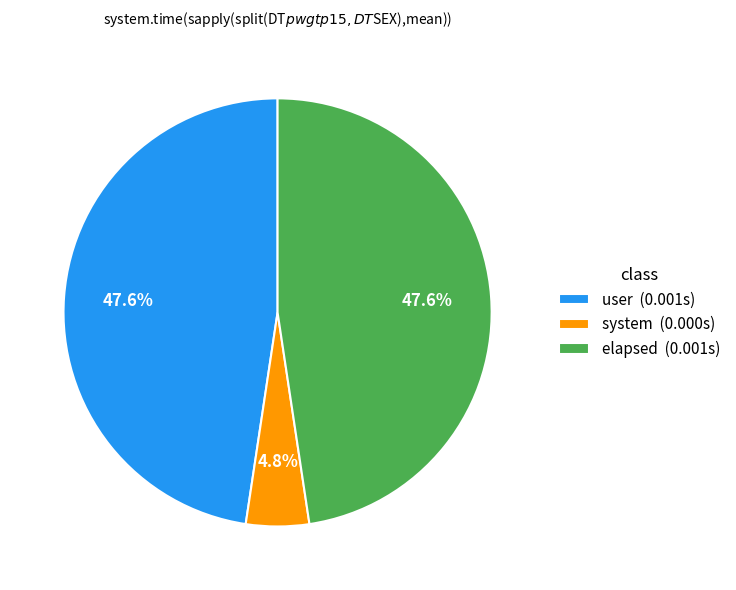

What is the ratio of the value at user (0.001s) to the value at elapsed (0.001s)?

1.0